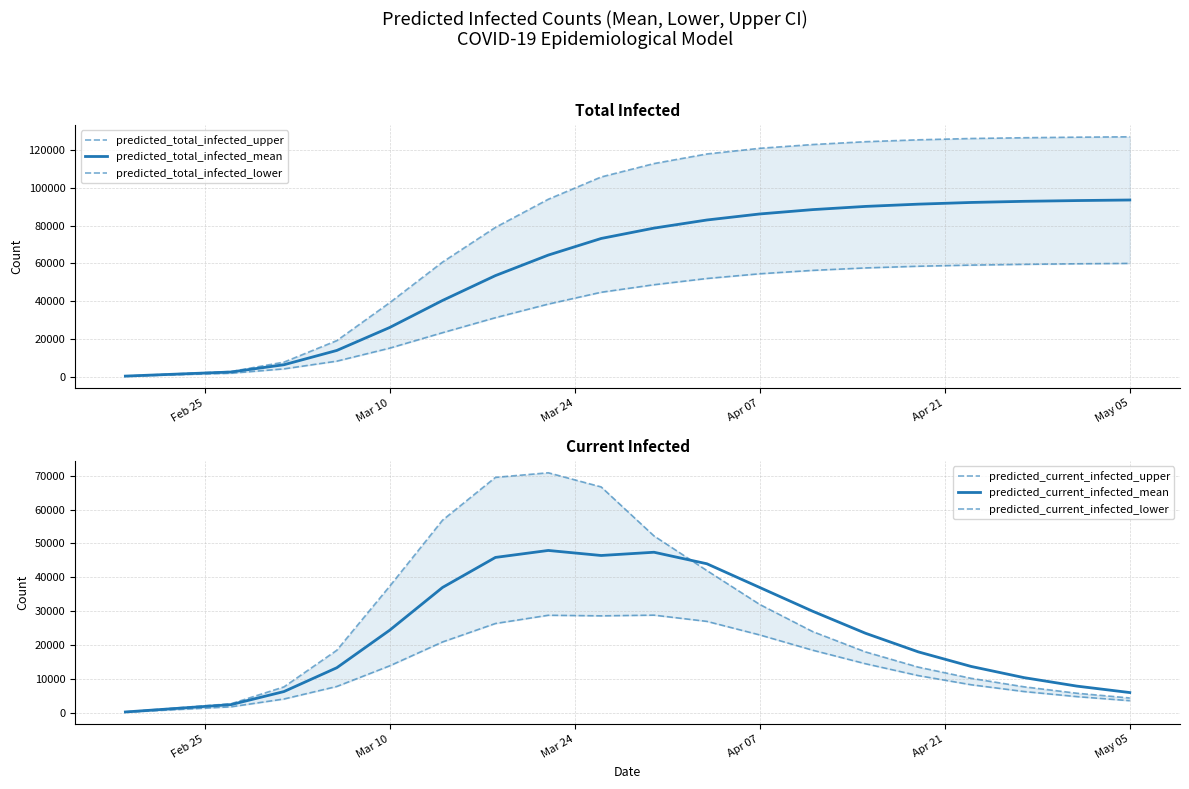

Reading left to right, extract all data points from this chart.

predicted_total_infected_upper: 300	1500	2700	7675	19089	39180	60704	79087	93991	105799	112915	118000	121000	123000	124500	125500	126200	126600	126900	127100
predicted_total_infected_mean: 272	1359	2447	6296	13869	26032	40363	53532	64409	73207	78705	83000	86200	88500	90200	91400	92300	92900	93300	93600
predicted_total_infected_lower: 200	1000	1800	4099	8200	15085	23281	31226	38441	44702	48689	52000	54500	56300	57600	58500	59100	59500	59800	60000
predicted_current_infected_upper: 300	1500	2700	7675	18489	37380	56867	69491	70847	66676	52212	42000	32000	24000	18000	13500	10200	7700	5800	4400
predicted_current_infected_mean: 272	1359	2447	6296	13325	24401	37014	45868	47928	46440	47399	44000	37000	30000	23500	18000	13700	10400	7900	6000
predicted_current_infected_lower: 200	1000	1800	4099	7800	13885	20932	26375	28806	28632	28841	27000	23000	18500	14500	11000	8300	6300	4800	3600